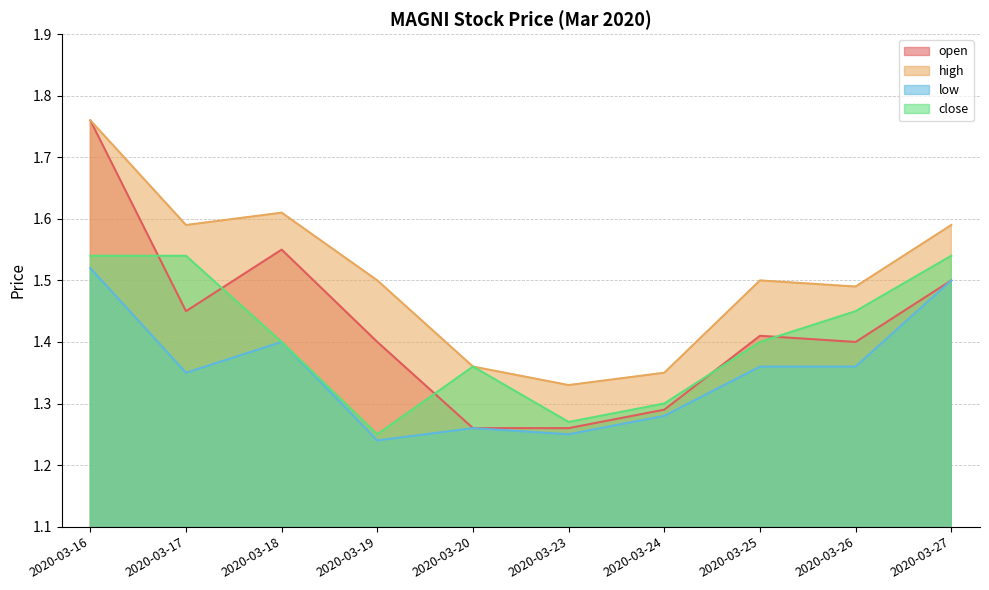

True or false: low and high intersect in this chart.

False